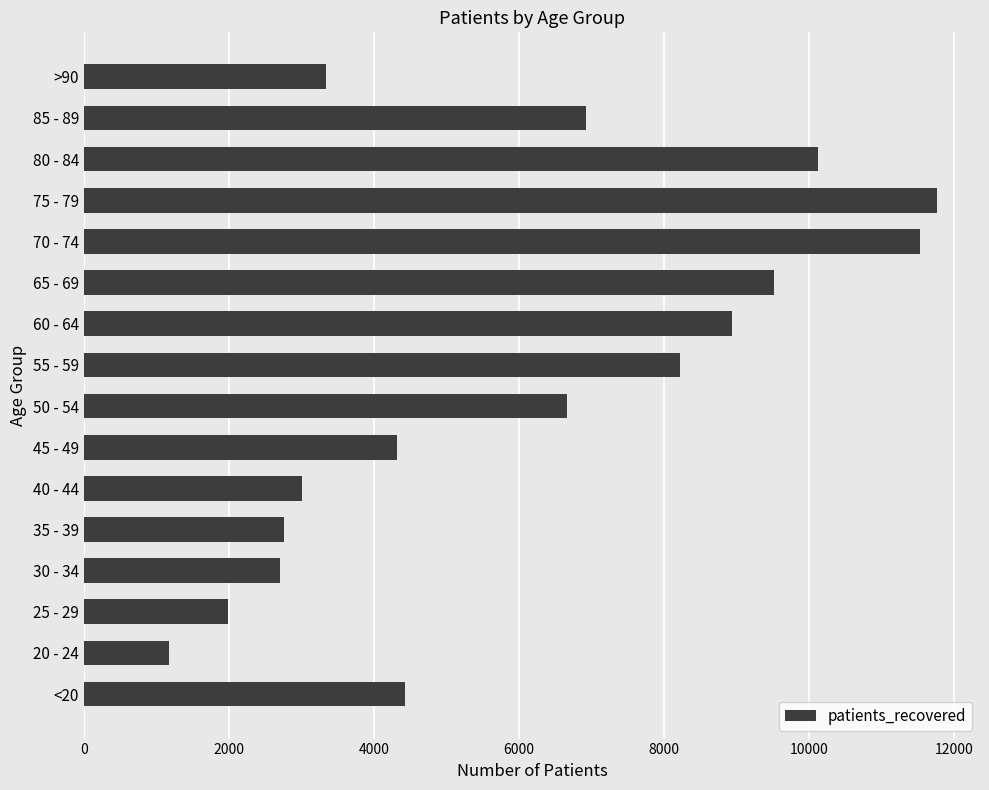

Reading bottom to top, what are all the values shown in this chart?

<20=4424	20 - 24=1173	25 - 29=1985	30 - 34=2706	35 - 39=2757	40 - 44=3014	45 - 49=4317	50 - 54=6657	55 - 59=8220	60 - 64=8938	65 - 69=9517	70 - 74=11527	75 - 79=11768	80 - 84=10129	85 - 89=6922	>90=3339